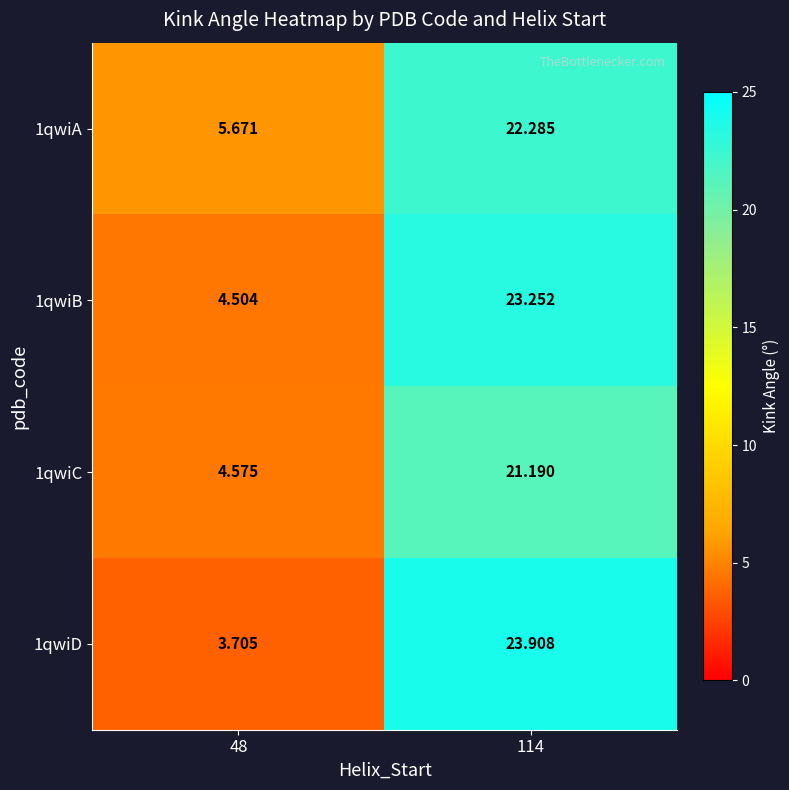

Is the value of 1qwiB at 48 greater than the value of 1qwiC at 114?

No